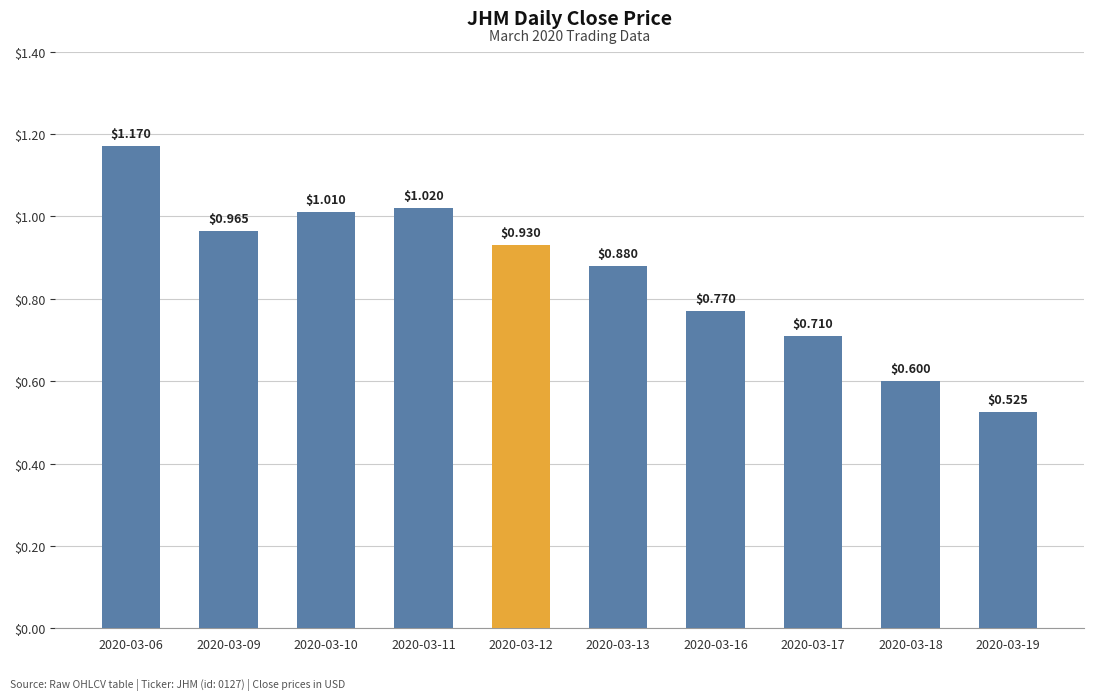

Rank the categories by value from highest to lowest.

2020-03-06, 2020-03-11, 2020-03-10, 2020-03-09, 2020-03-12, 2020-03-13, 2020-03-16, 2020-03-17, 2020-03-18, 2020-03-19